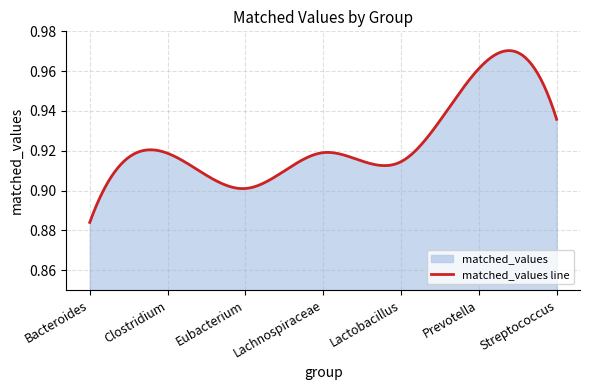

Reading left to right, what are all the values shown in this chart?

0.9	0.9	0.9	0.9	0.9	1.0	0.9